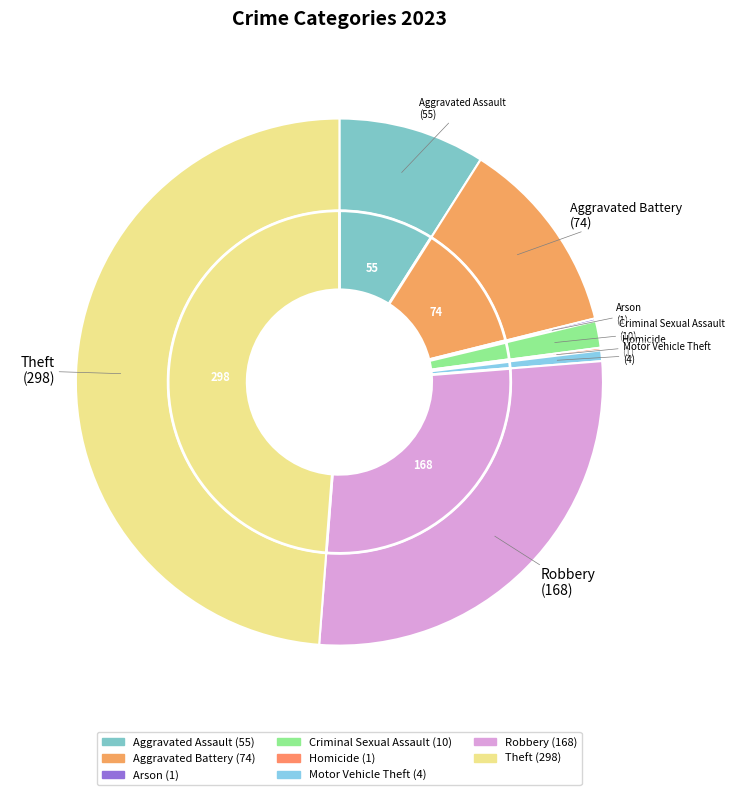

Which category has the smallest portion of the pie?

Arson